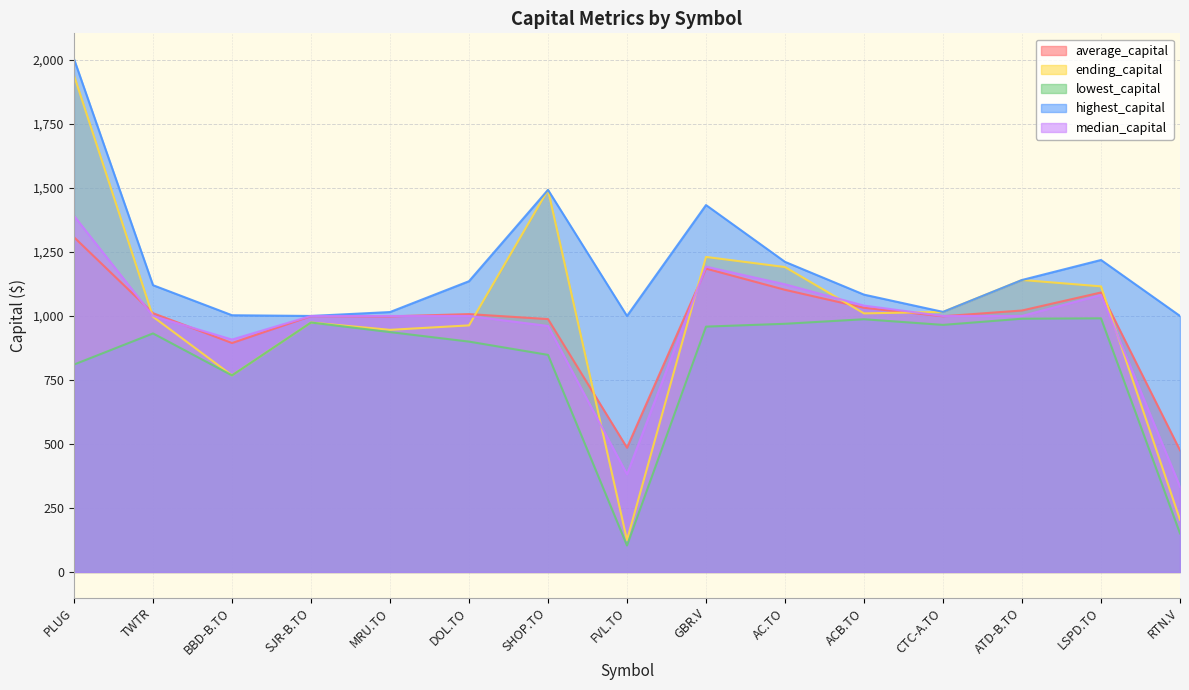

What is the average value of the highest_capital series?

1191.5